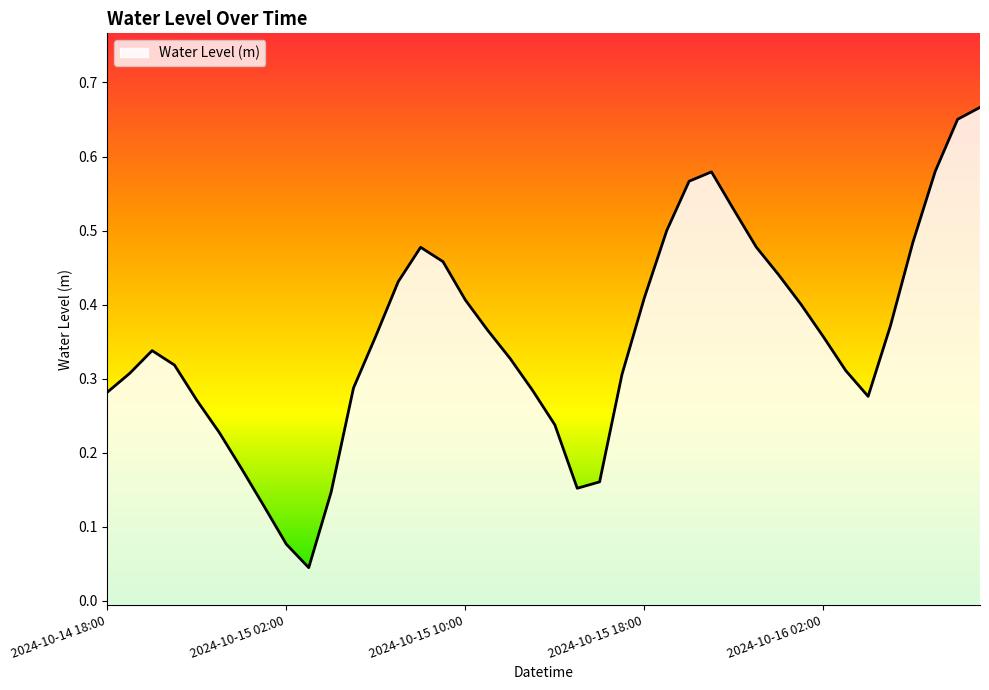

The value at 2024-10-15 02:00 is 0.1. True or false?

True